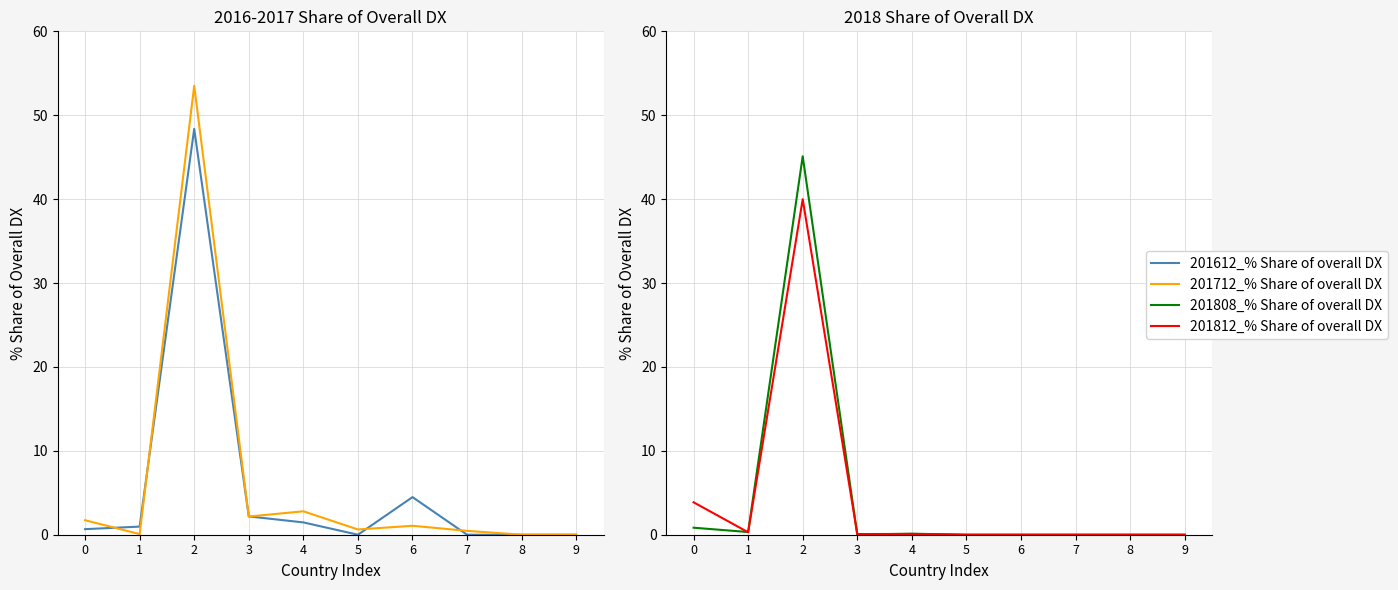

Where is the first local minimum for 201612_% Share of overall DX?

5